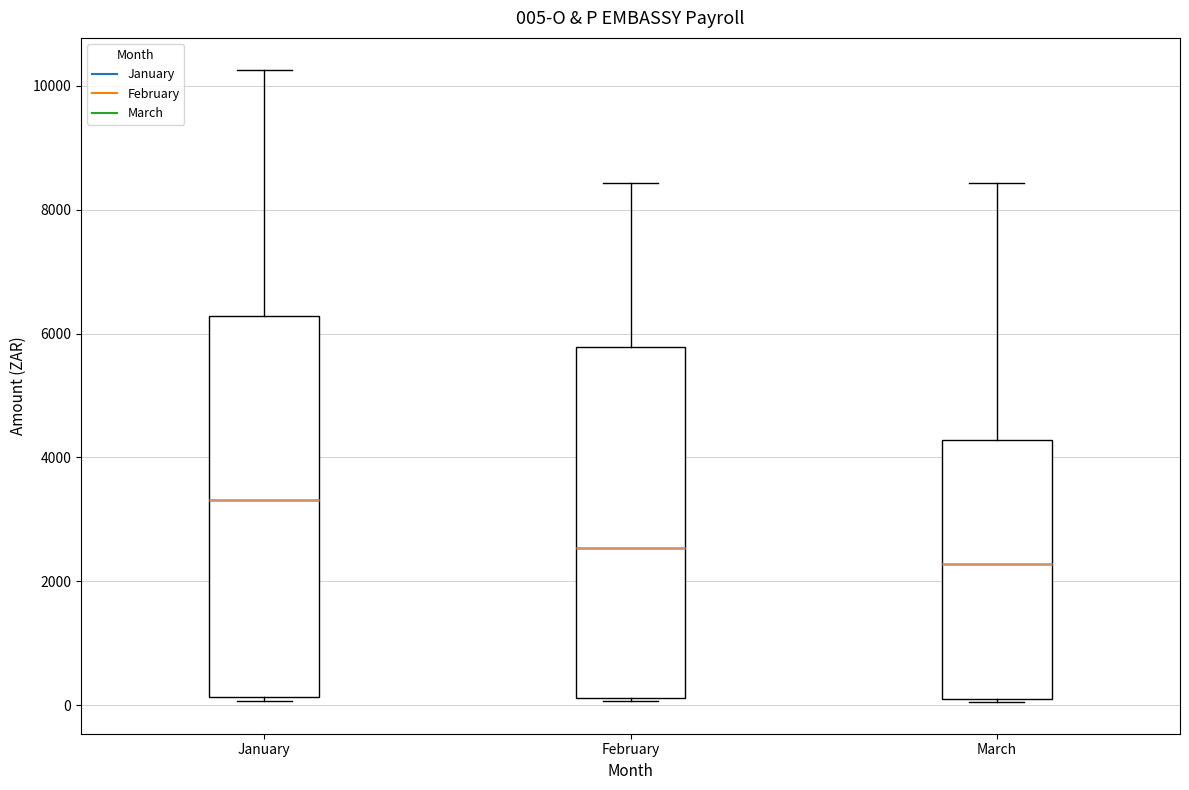

Comparing the boxes themselves (not the whiskers), which one is the tallest?

January